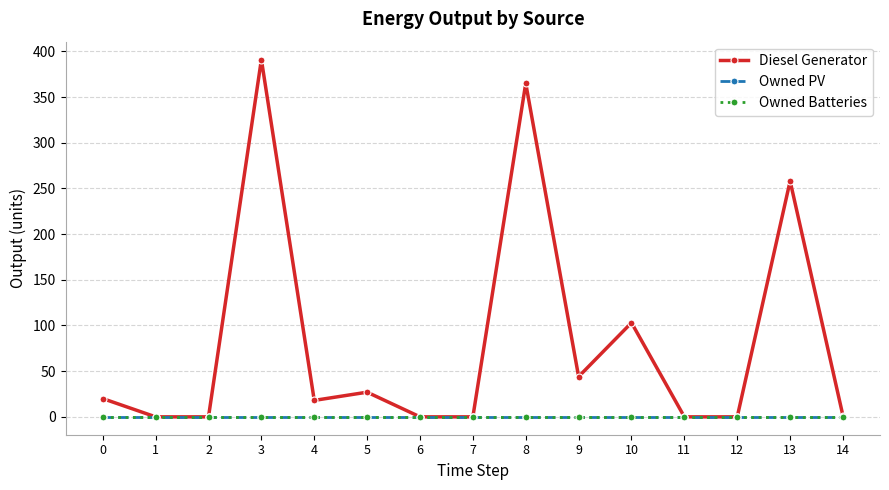

At which category does the chart reach its peak across all series?

3